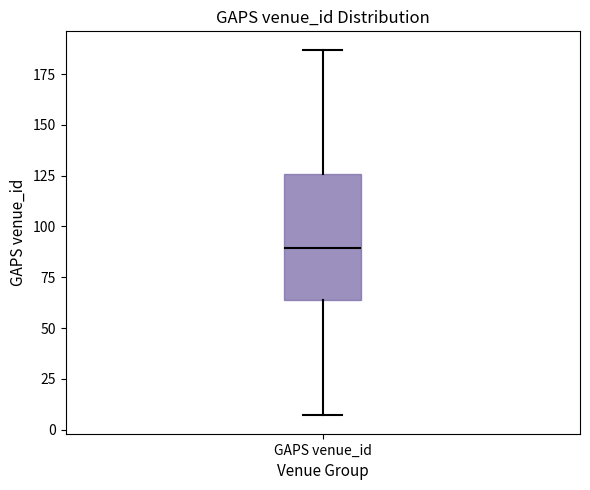

Transcribe this box plot: give where the median line is, the range the box spans, and where the two whiskers end, as read against the y-axis. The values are not printed on the chart, so give them approximately, as read against the axis.

median 90, box 65 to 125, whiskers 5 to 185